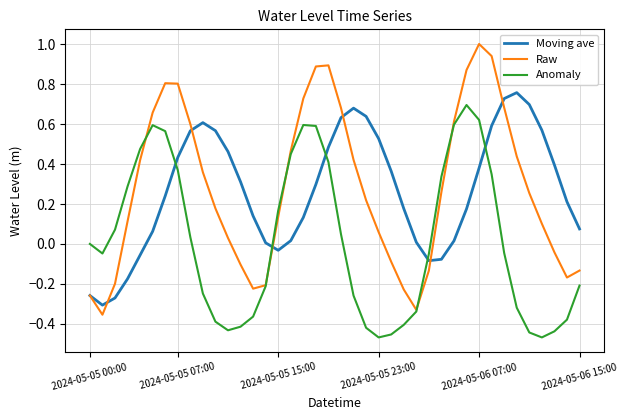

Which series has the largest range (max minus min)?

Raw